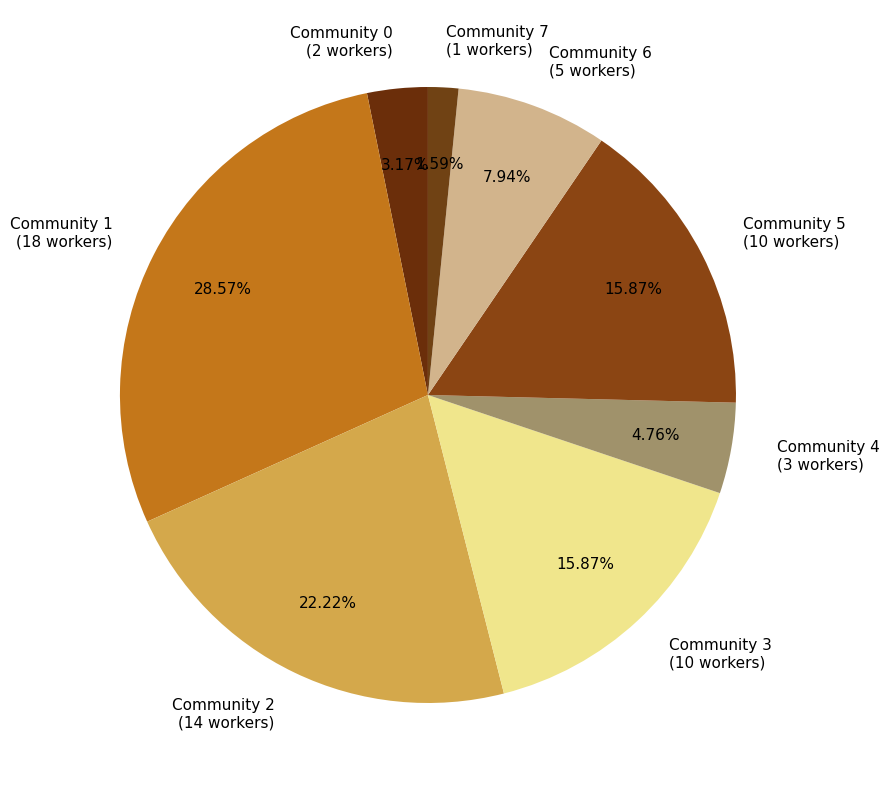

Between Community 5 (10 workers) and Community 1 (18 workers), which is larger?

Community 1 (18 workers)